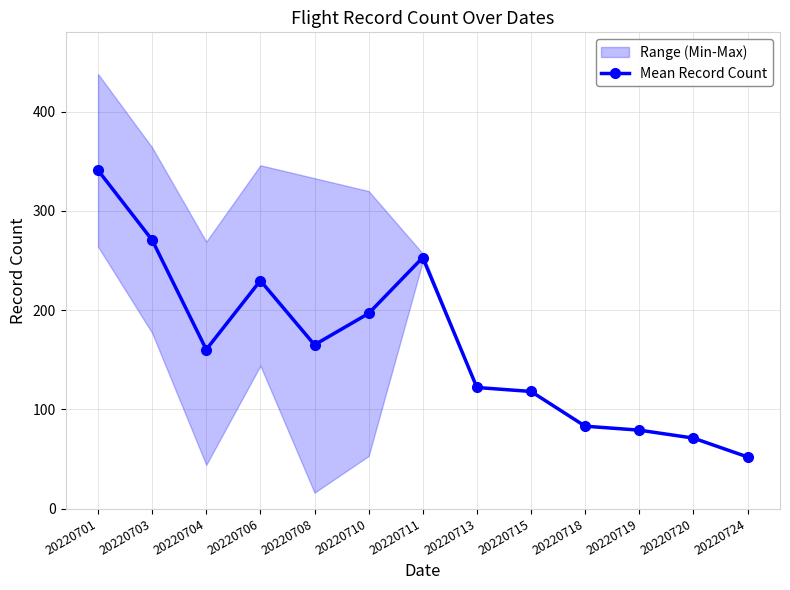

Reading right to left, extract all data points from this chart.

20220724=52.0	20220720=71.0	20220719=79.0	20220718=83.0	20220715=118.0	20220713=122.0	20220711=253.0	20220710=196.7	20220708=165.0	20220706=229.8	20220704=160.2	20220703=270.7	20220701=341.0